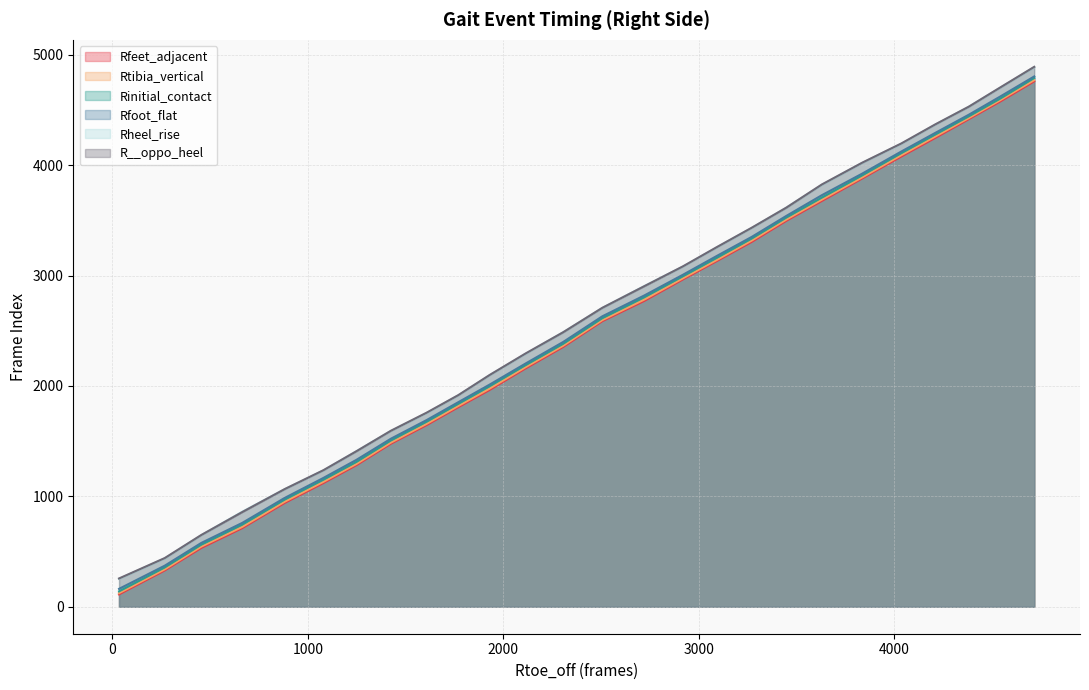

What is the minimum value shown in the chart?

112